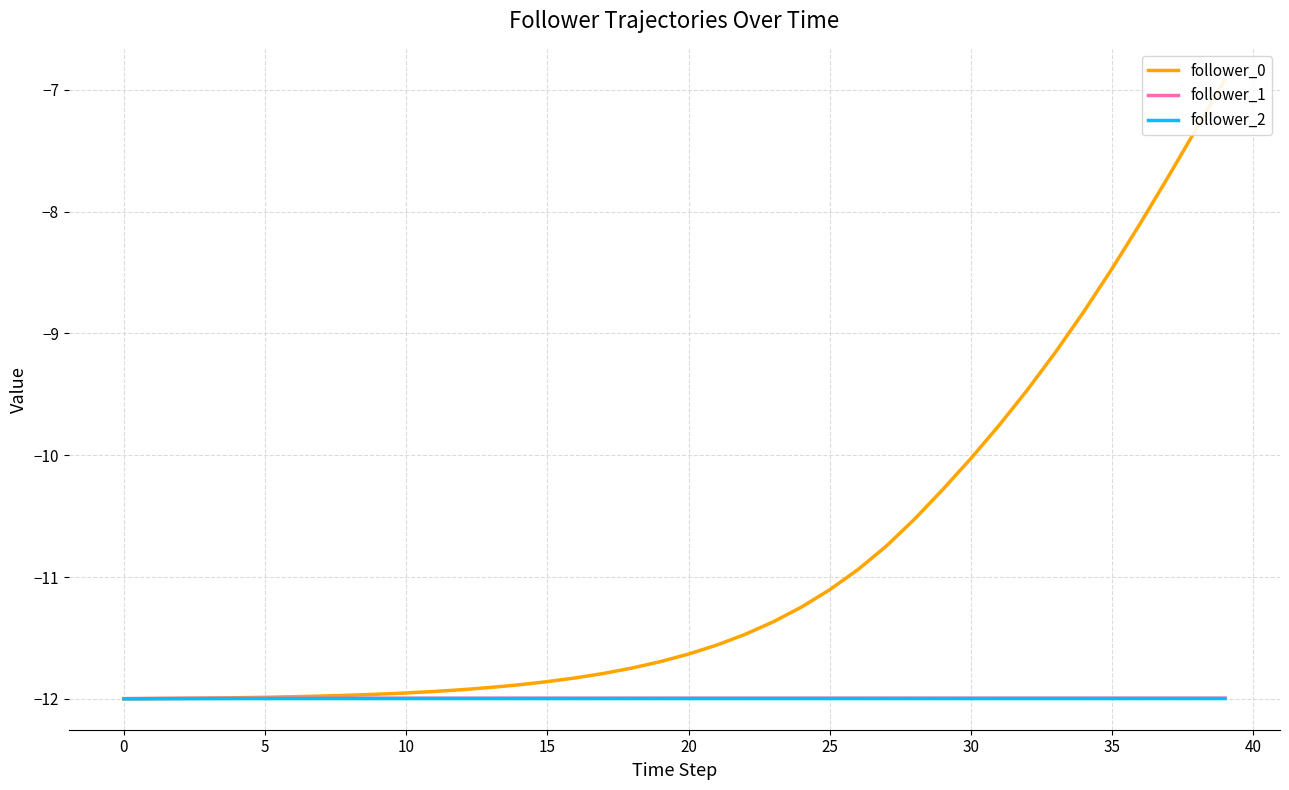

Count the number of categories in the chart.

40